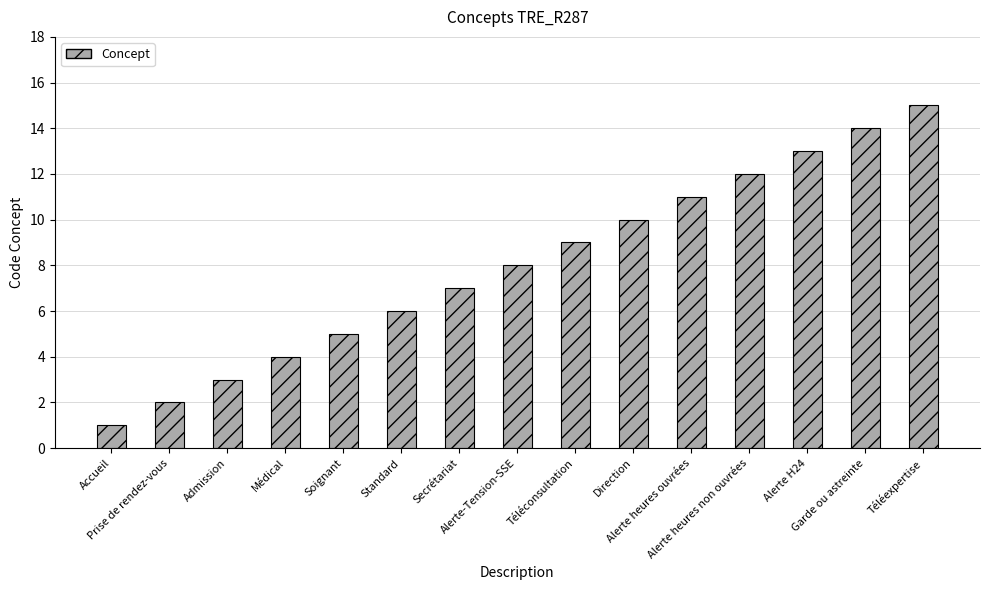

What is the difference between the maximum and minimum values?

14